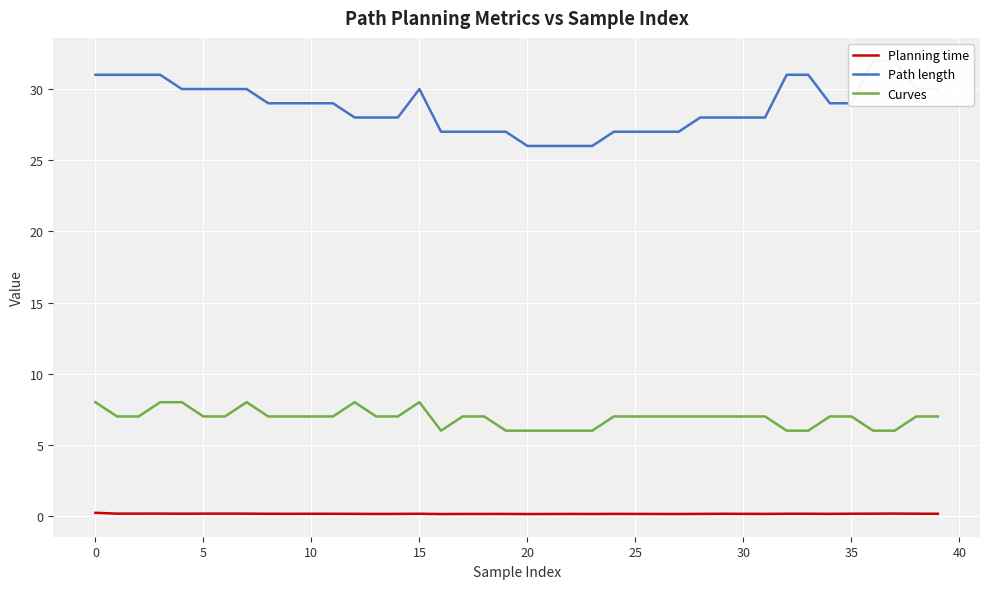

Which series has the widest spread of values?

Path length